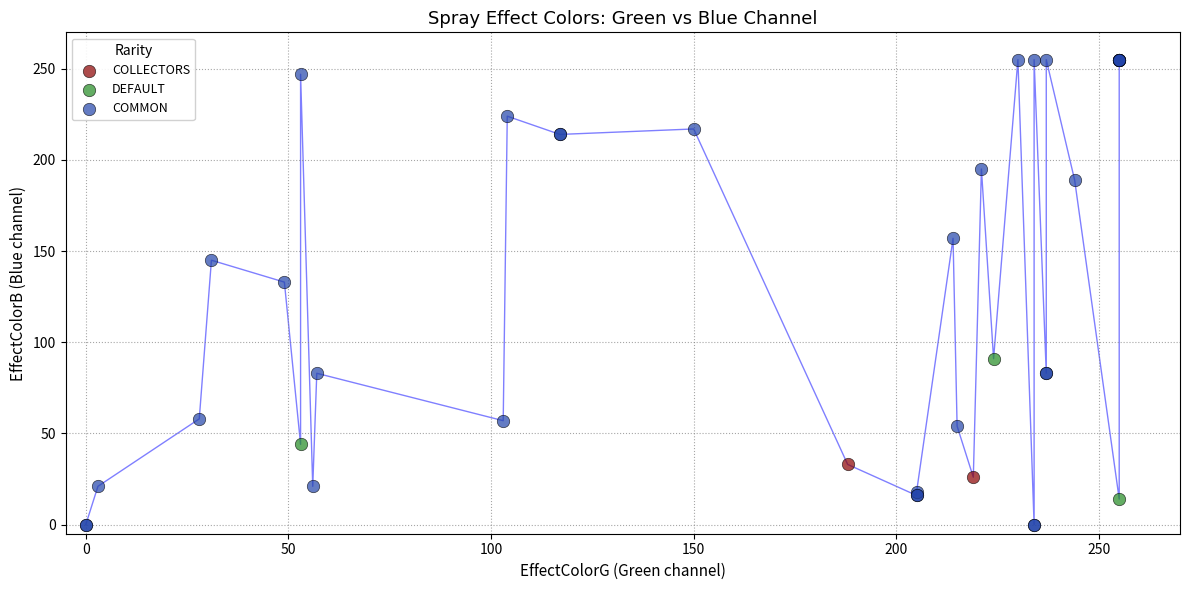

Which series contains the lowest Y value?

COMMON